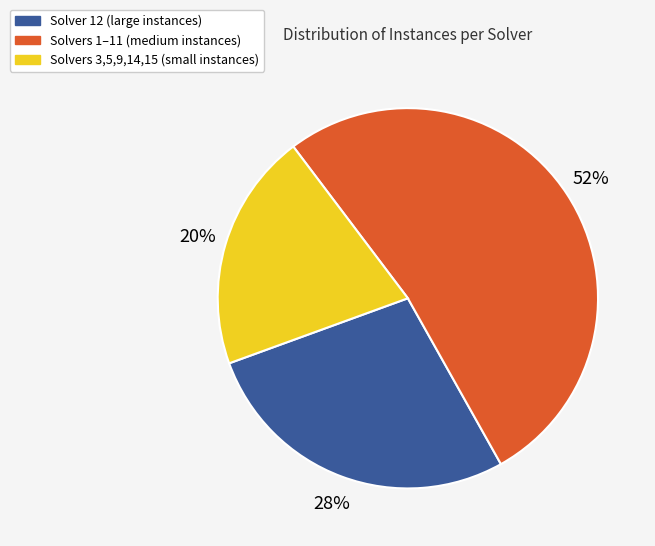

To the nearest percent, what is the difference between the largest and smallest slice percentages?

32%